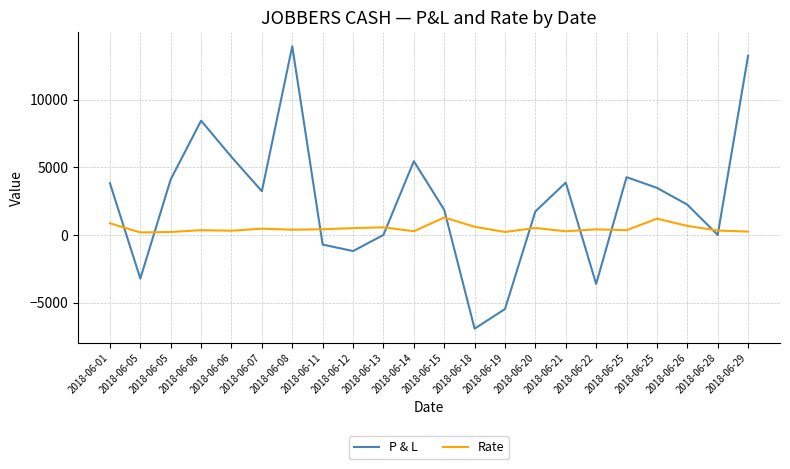

Does the chart display data point markers on the line(s)?

No